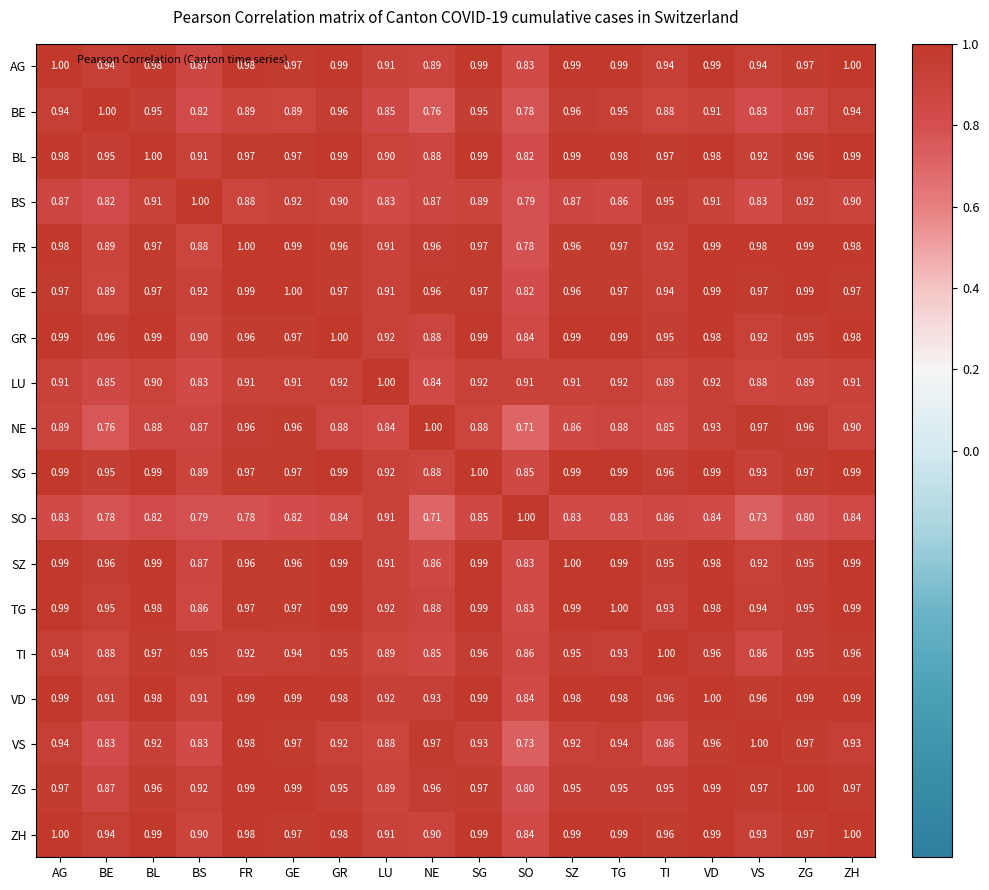

What is the total value across all series at FR?

17.1